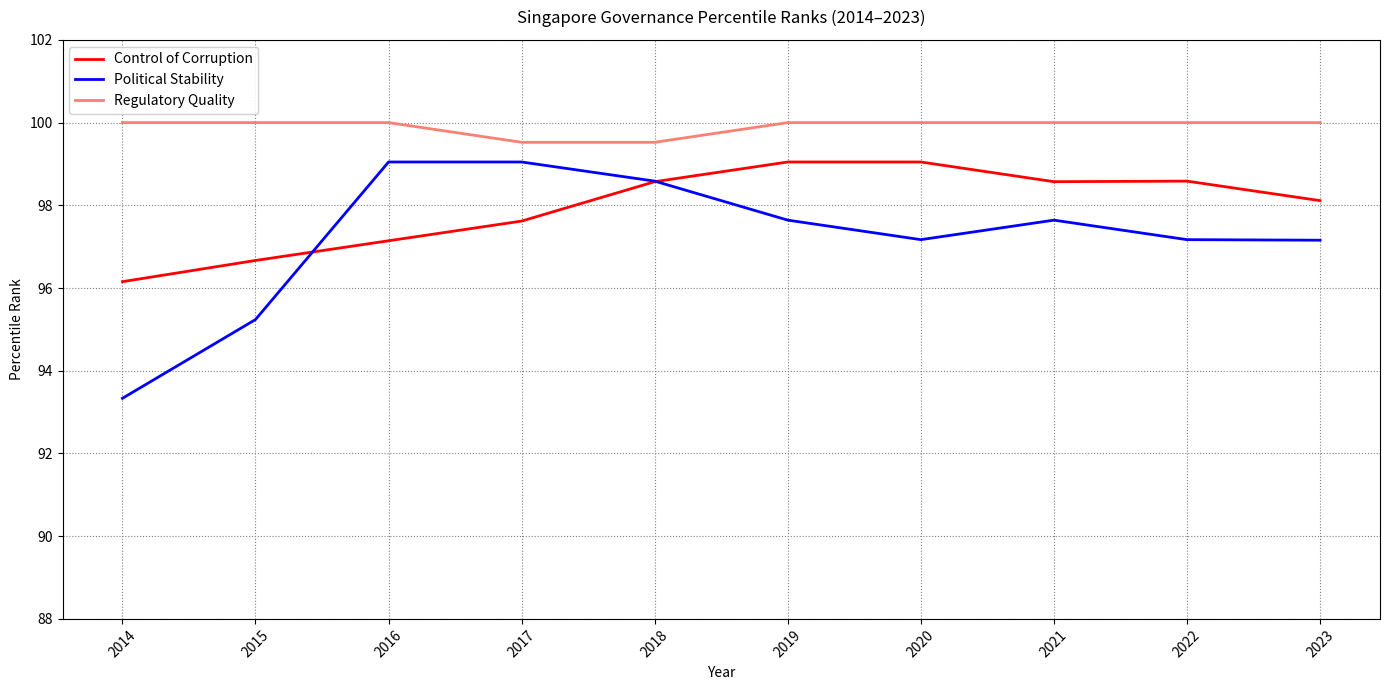

What is the minimum value for Control of Corruption?

96.2